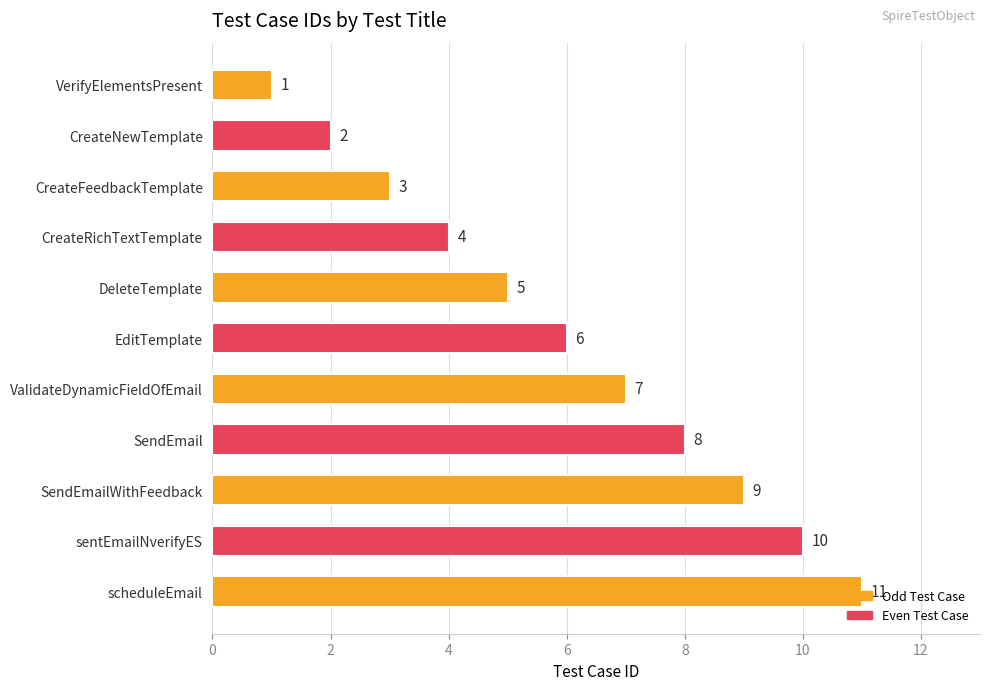

Where is the data nearest to the value 6?

EditTemplate